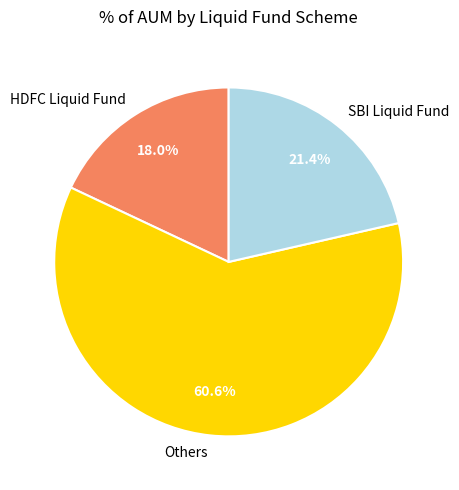

Which slice is the smallest?

HDFC Liquid Fund